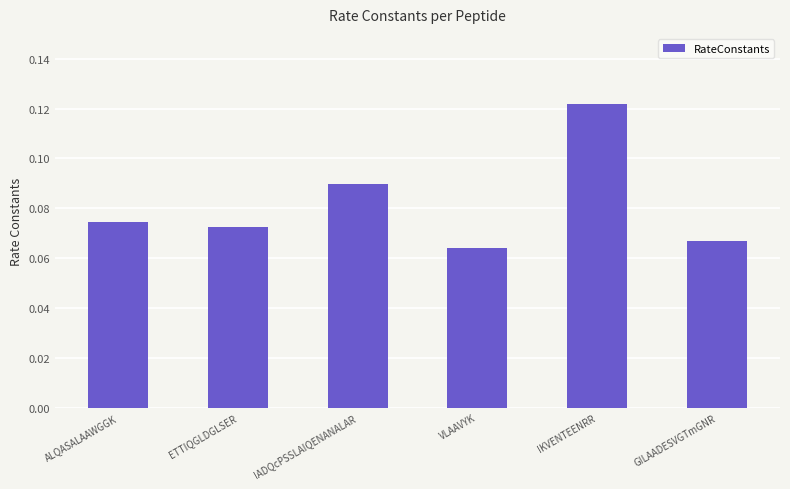

The value at ALQASALAAWGGK is 0.0. True or false?

False